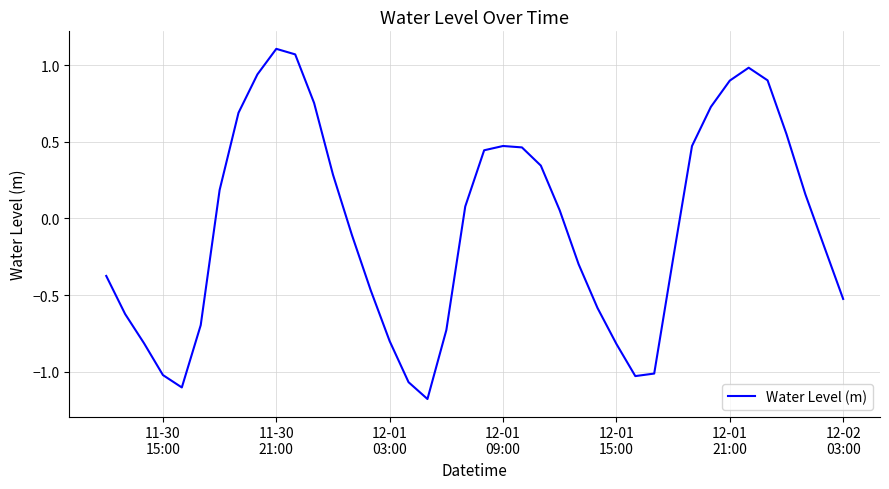

Is this an area chart (filled region under the line)?

No